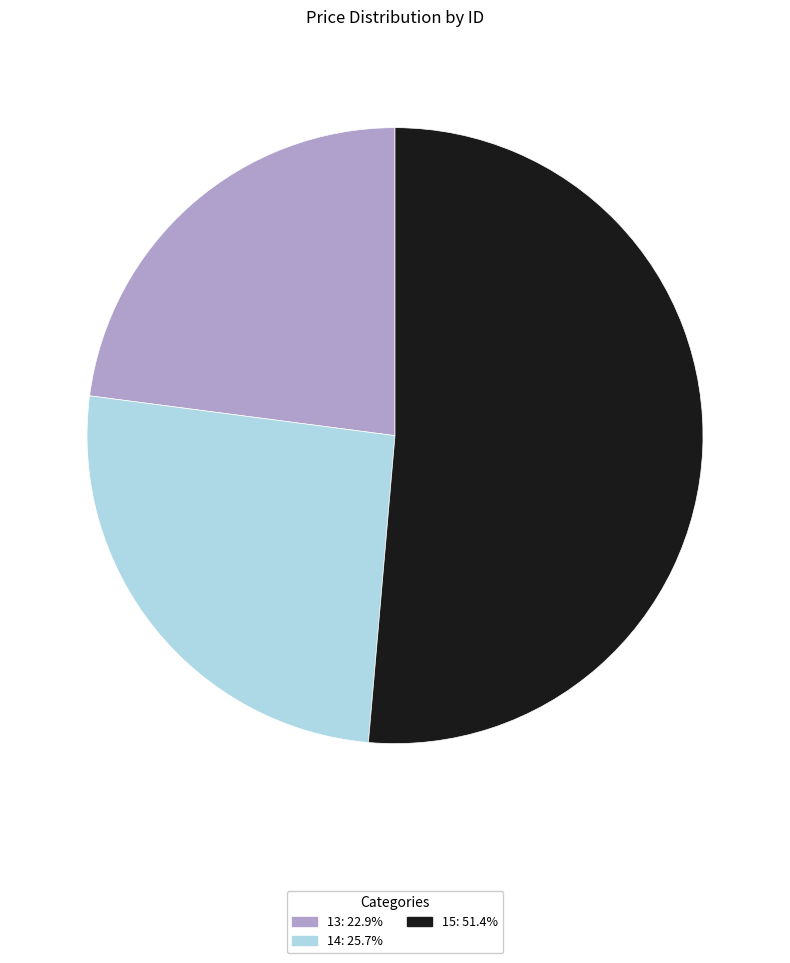

Do 15: 51.4% and 14: 25.7% together represent more than half of the pie?

Yes